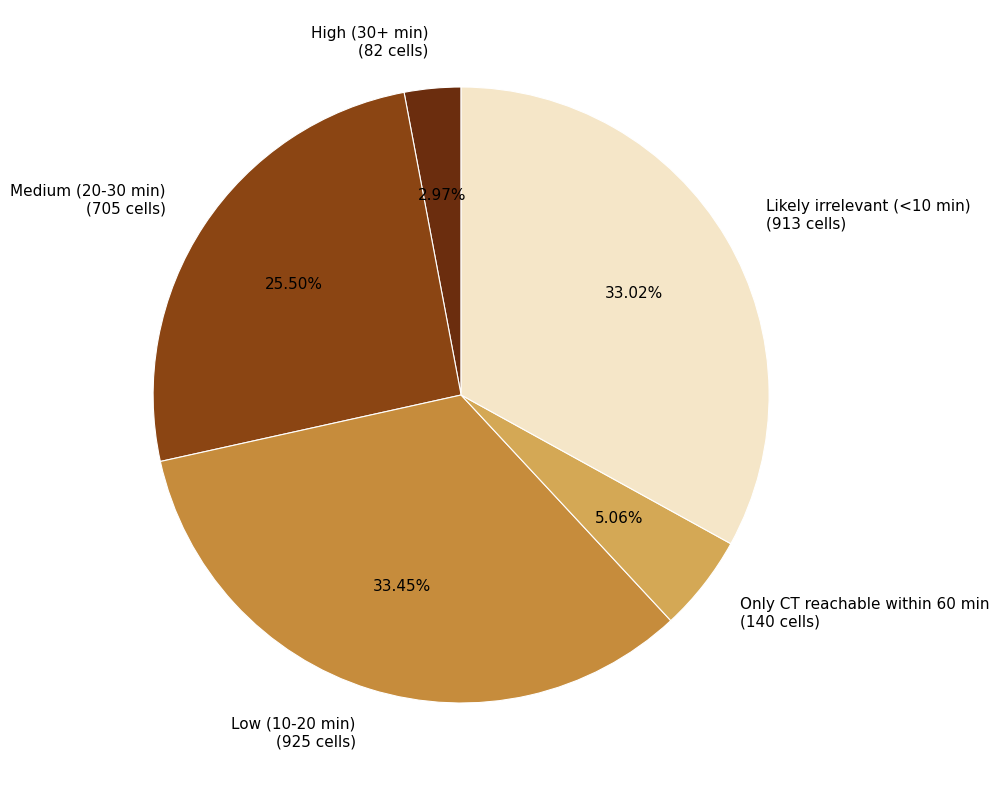

How many segments does this pie chart have?

5